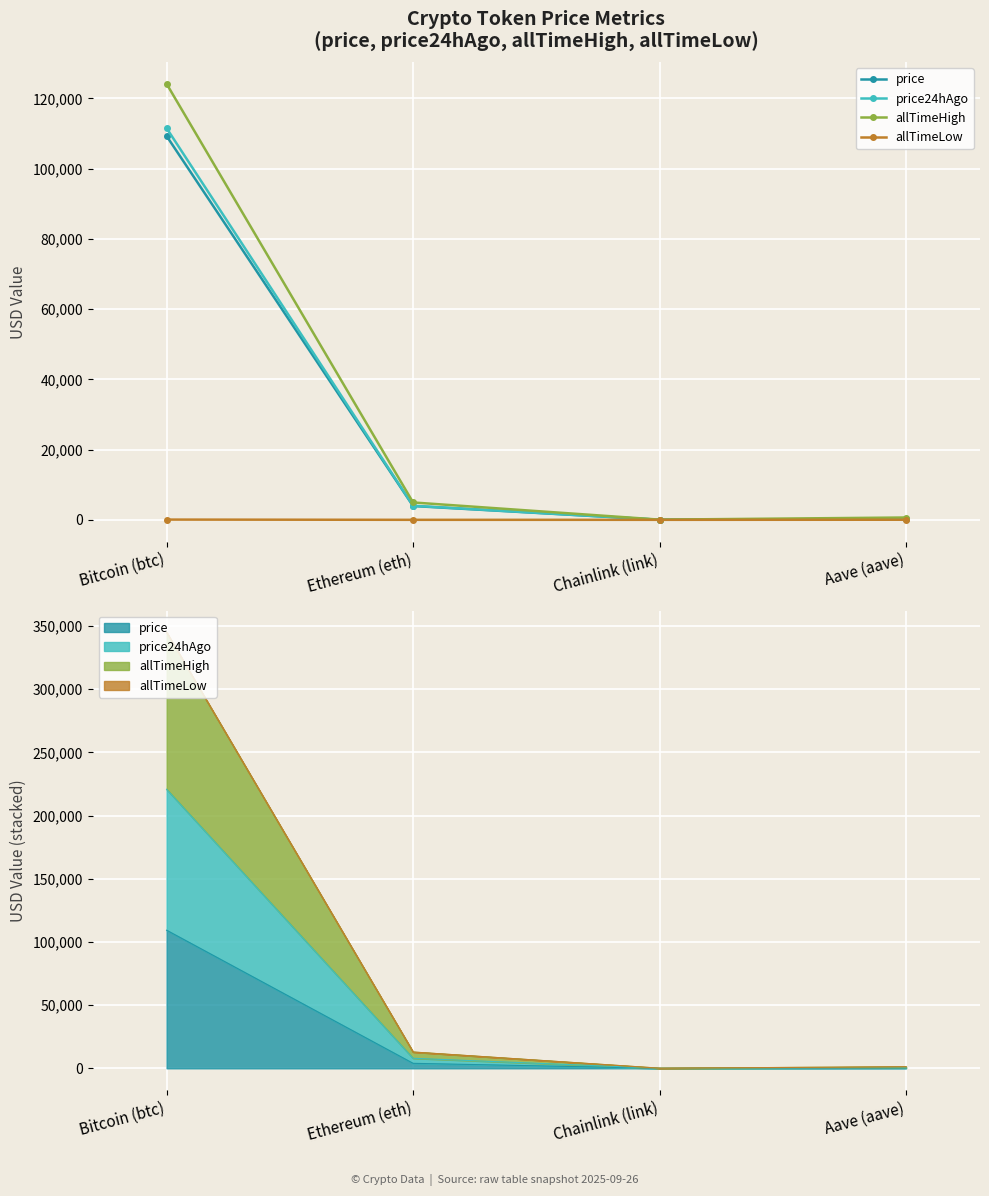

True or false: allTimeLow and price intersect in this chart.

False